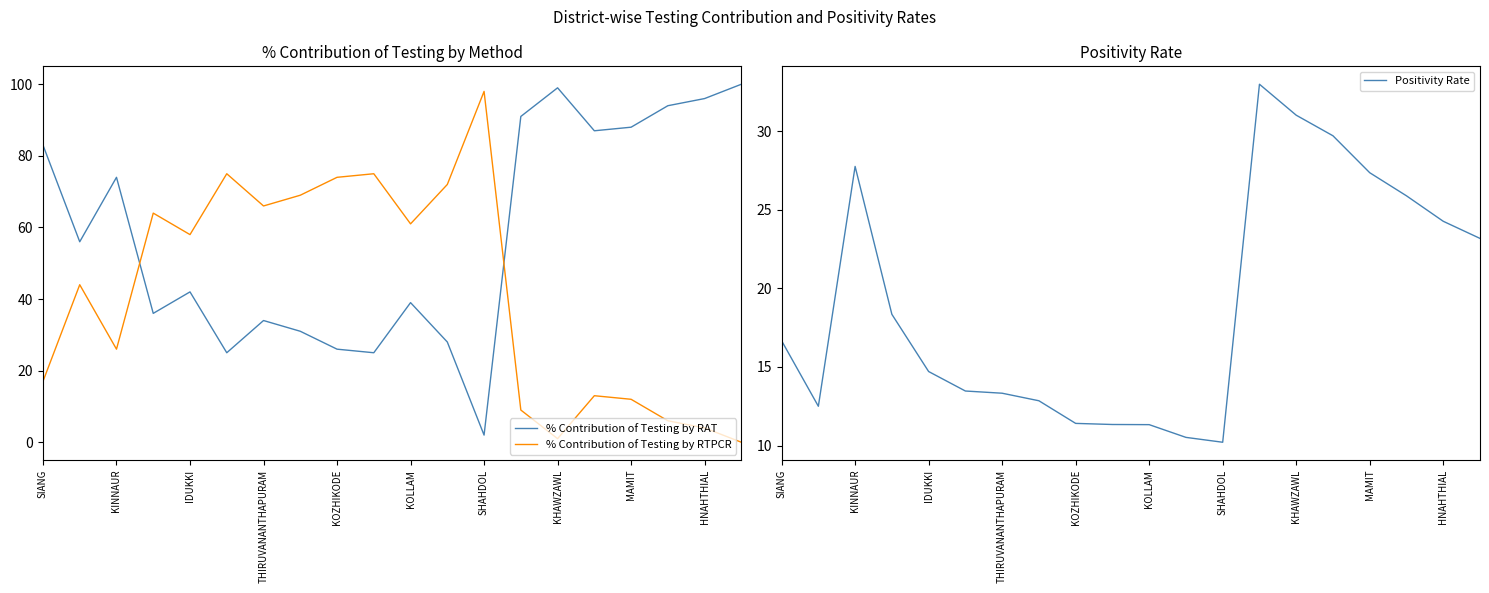

True or false: Positivity Rate and % Contribution of Testing by RAT intersect in this chart.

True